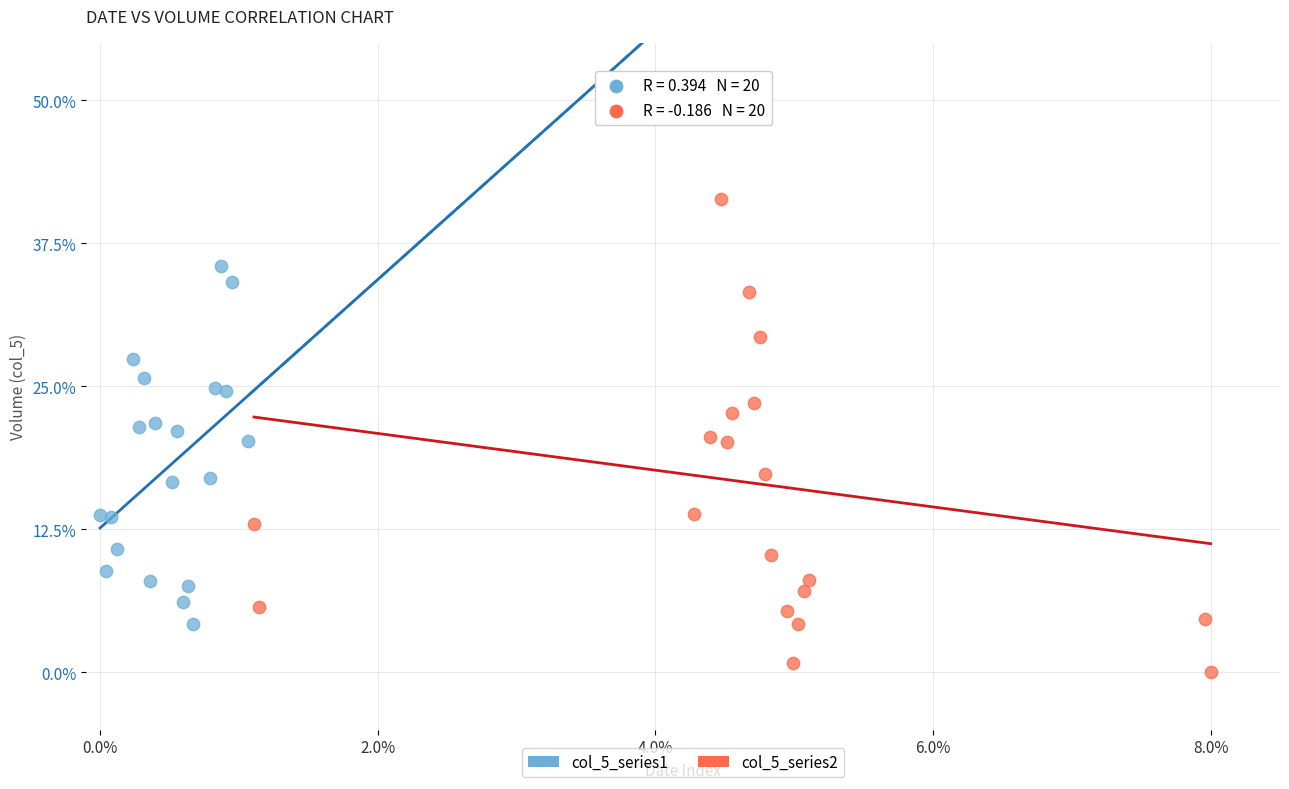

Which series contains the highest Y value?

col_5_series2